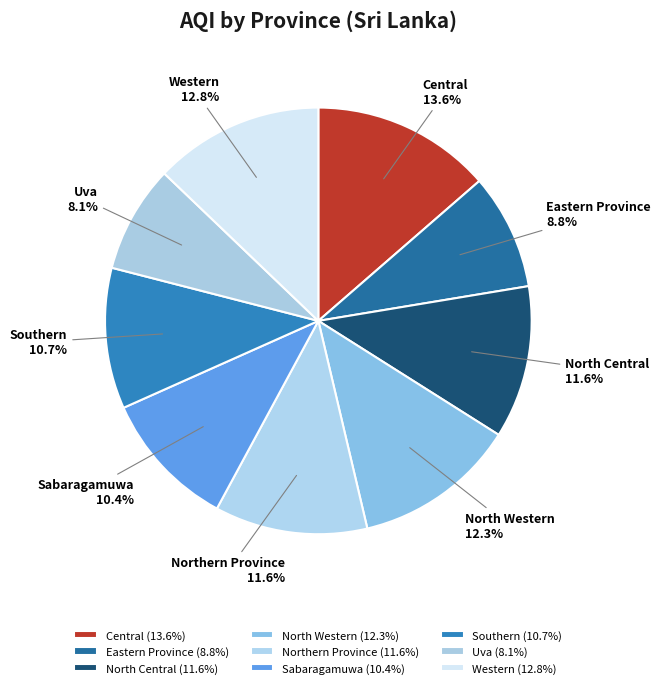

How many segments does this pie chart have?

9